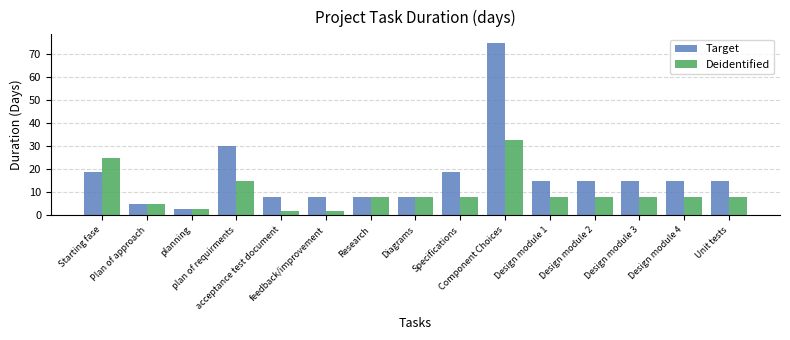

Reading left to right, list all the values displayed in this chart.

Target: 19	5	3	30	8	8	8	8	19	75	15	15	15	15	15
Deidentified: 25	5	3	15	2	2	8	8	8	33	8	8	8	8	8